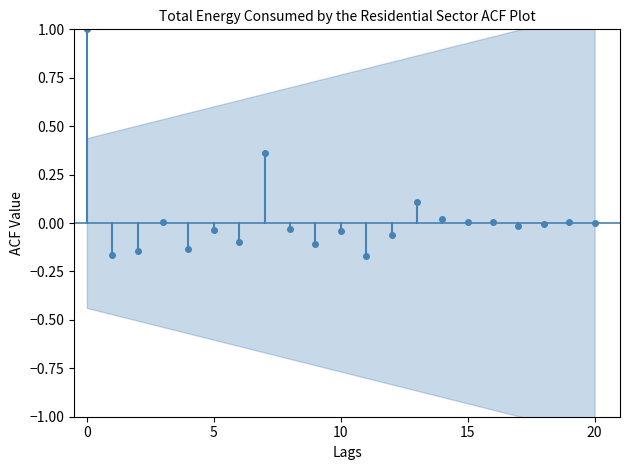

How many data points are less than 0?

12